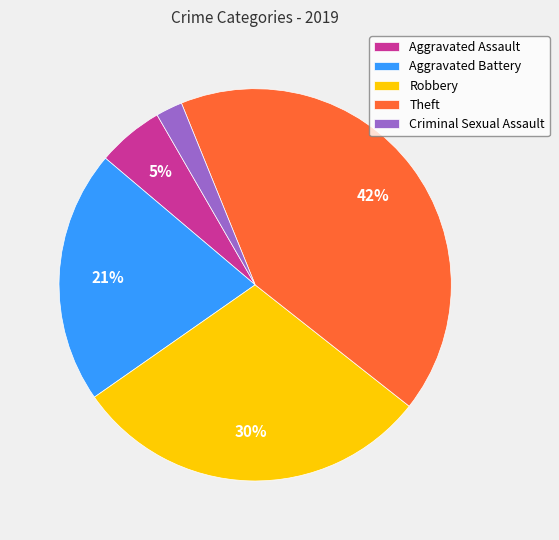

To the nearest percent, what is the difference between the Aggravated Battery and Criminal Sexual Assault slice percentages?

19%